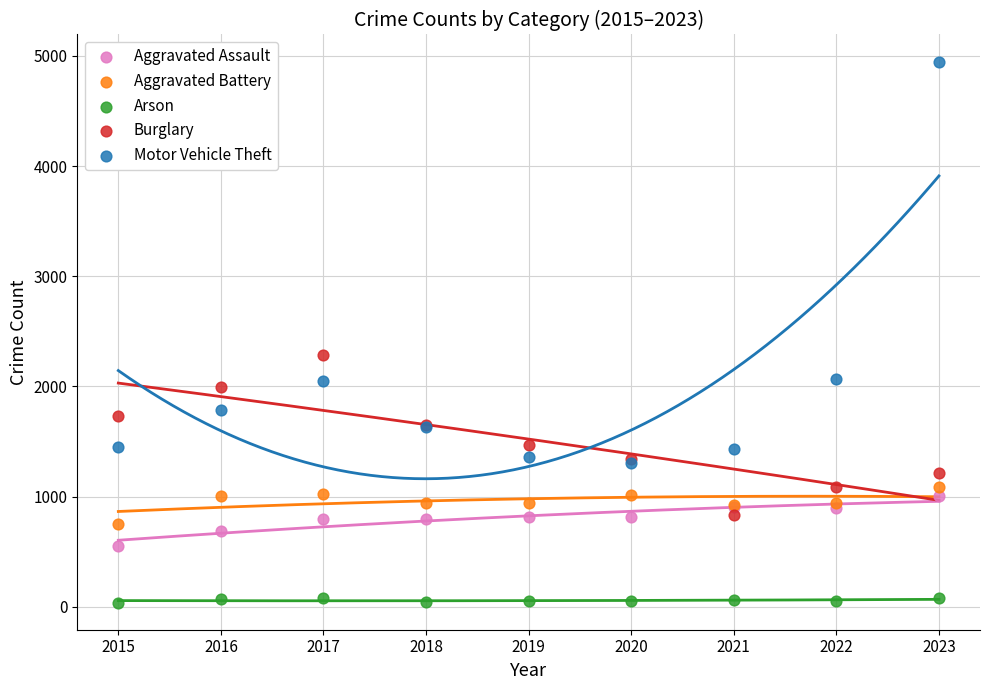

Which series reaches the minimum Y coordinate?

Arson